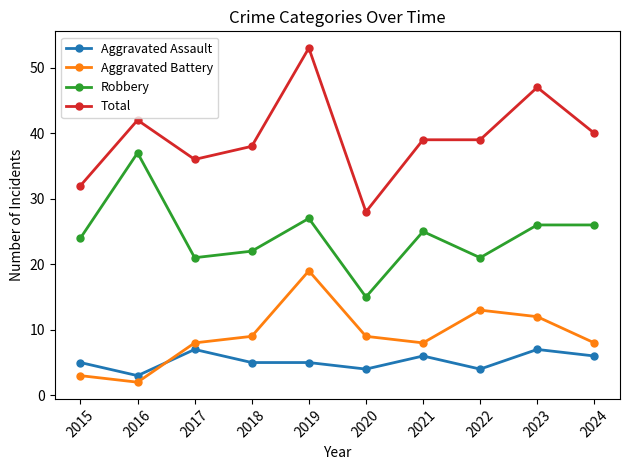

What is the spread (max minus min) of values at 2022?

35